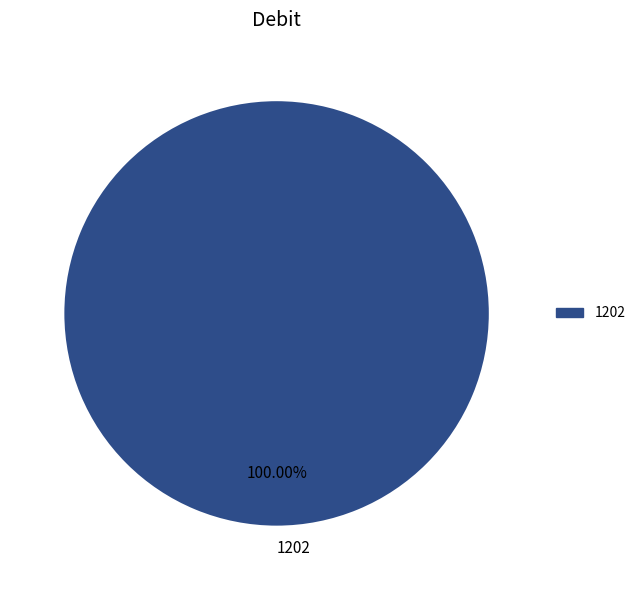

Rank the categories by value from highest to lowest.

1202